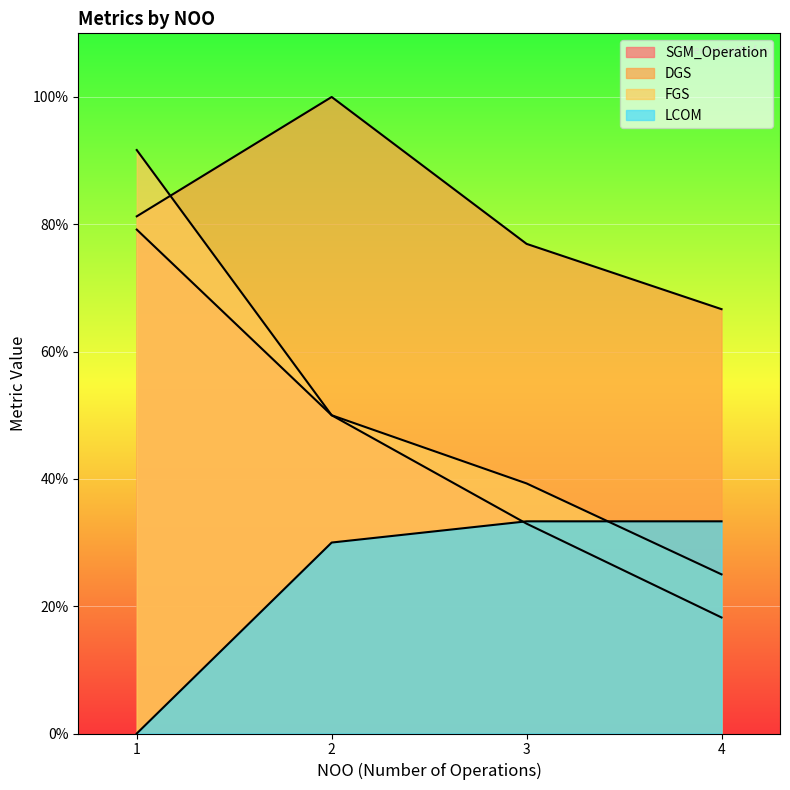

Where is LCOM nearest to the value 0?

1